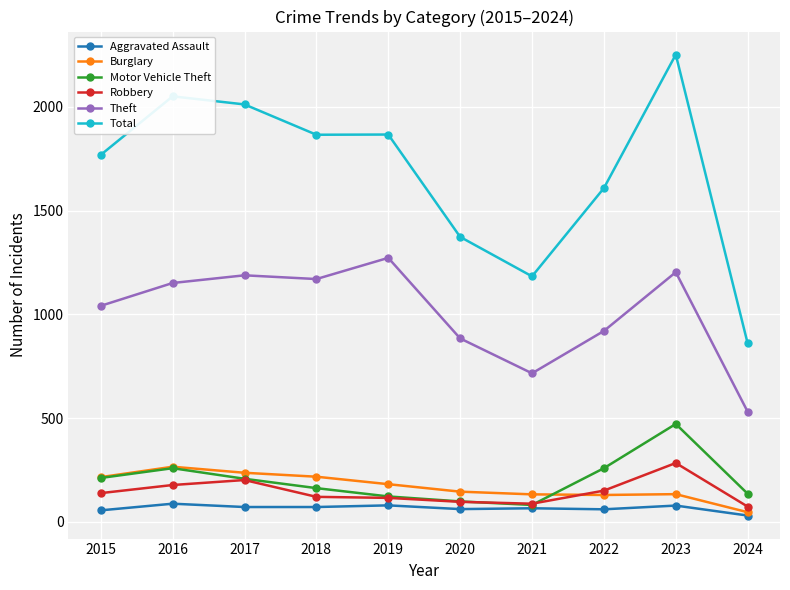

True or false: Total has more than 0 points higher than both neighbors.

True